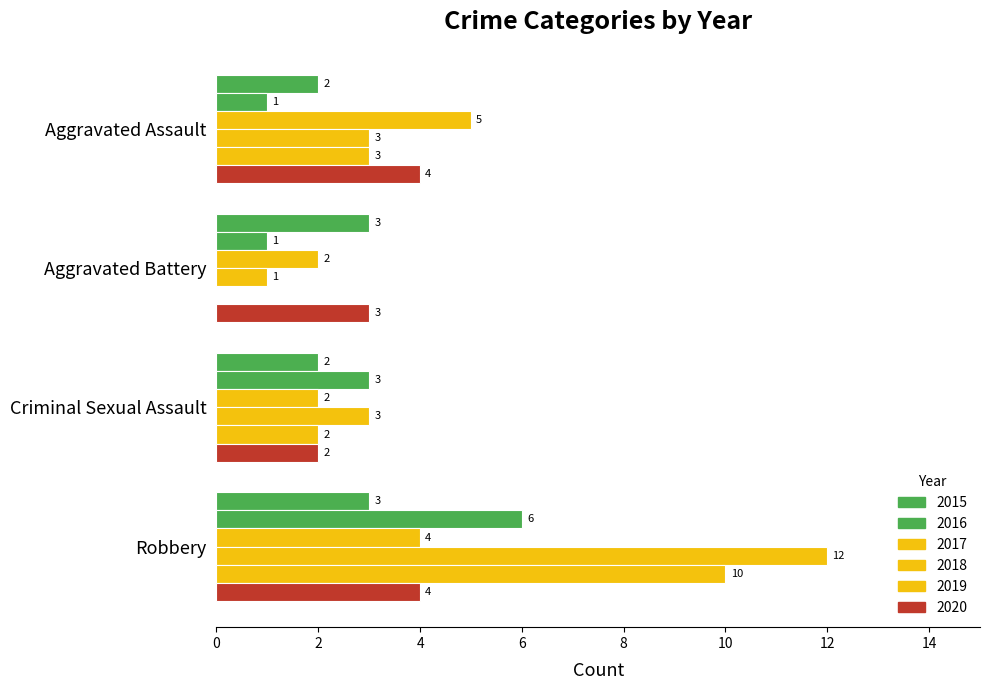

At which category is the sum across all series the highest?

Robbery